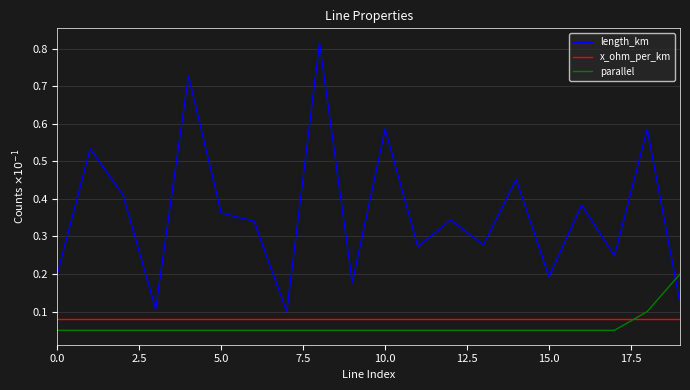

Which series has the largest total across all categories?

length_km